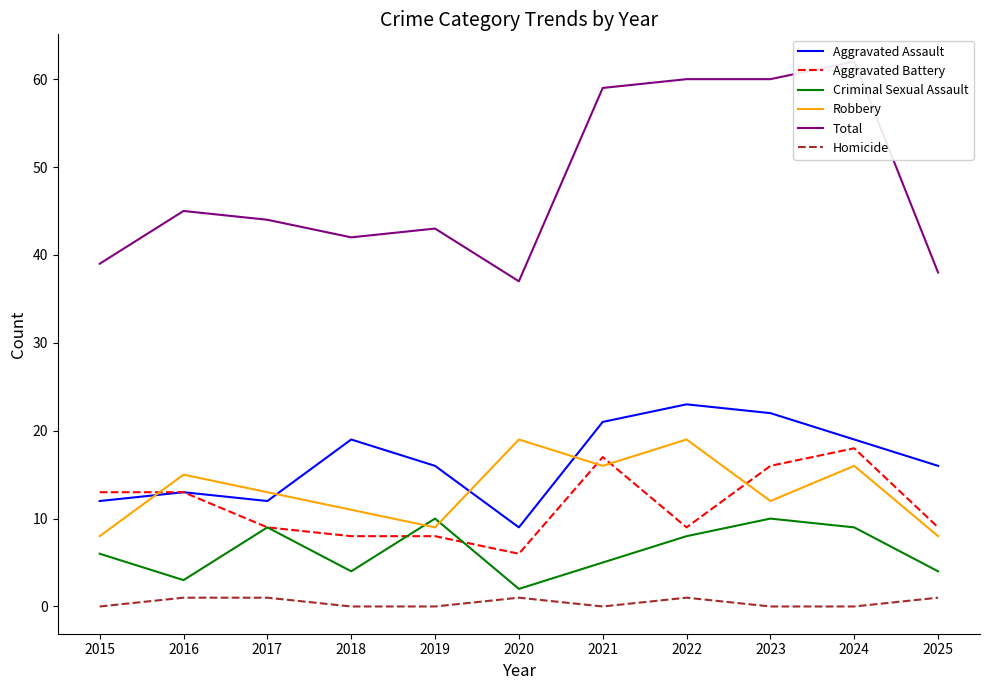

What is the maximum value for Homicide?

1